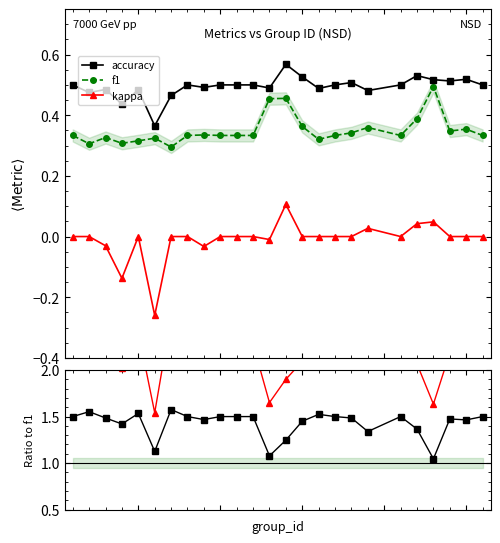

Is the value of kappa ratio at 2 greater than the value of accuracy at 7?

Yes